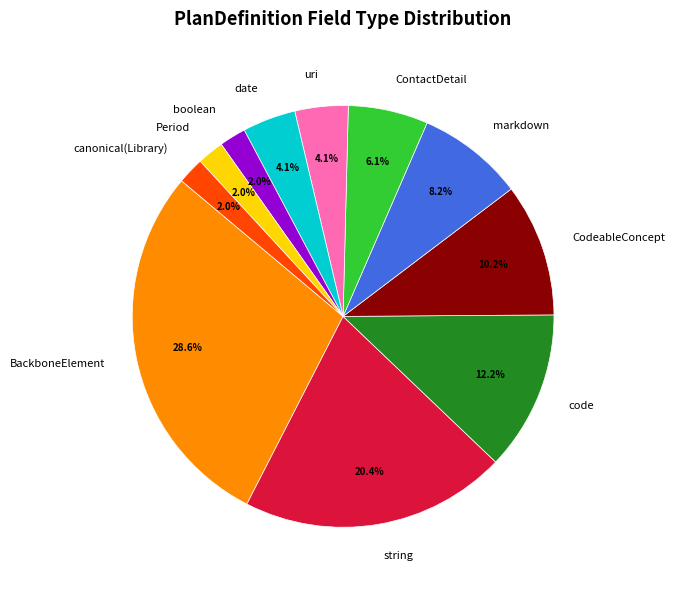

To the nearest percent, what portion does BackboneElement represent?

29%